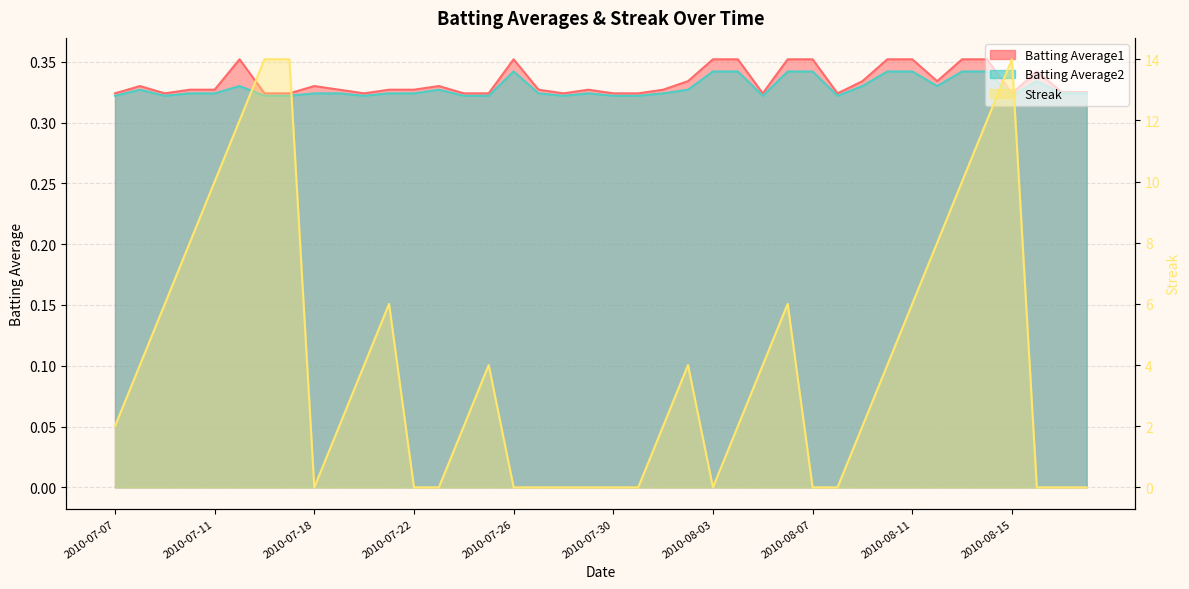

Reading left to right, extract all data points from this chart.

Streak: 2010-07-07=2.0	2010-07-08=4.0	2010-07-09=6.0	2010-07-10=8.0	2010-07-11=10.0	2010-07-15=12.0	2010-07-16=14.0	2010-07-17=14.0	2010-07-18=0.0	2010-07-19=2.0	2010-07-20=4.0	2010-07-21=6.0	2010-07-22=0.0	2010-07-23=0.0	2010-07-24=2.0	2010-07-25=4.0	2010-07-26=0.0	2010-07-27=0.0	2010-07-28=0.0	2010-07-29=0.0	2010-07-30=0.0	2010-07-31=0.0	2010-08-01=2.0	2010-08-02=4.0	2010-08-03=0.0	2010-08-04=2.0	2010-08-05=4.0	2010-08-06=6.0	2010-08-07=0.0	2010-08-08=0.0	2010-08-09=2.0	2010-08-10=4.0	2010-08-11=6.0	2010-08-12=8.0	2010-08-13=10.0	2010-08-14=12.0	2010-08-15=14.0	2010-08-16=0.0	2010-08-17=0.0	2010-08-18=0.0
Batting Average1: 2010-07-07=0.3	2010-07-08=0.3	2010-07-09=0.3	2010-07-10=0.3	2010-07-11=0.3	2010-07-15=0.4	2010-07-16=0.3	2010-07-17=0.3	2010-07-18=0.3	2010-07-19=0.3	2010-07-20=0.3	2010-07-21=0.3	2010-07-22=0.3	2010-07-23=0.3	2010-07-24=0.3	2010-07-25=0.3	2010-07-26=0.4	2010-07-27=0.3	2010-07-28=0.3	2010-07-29=0.3	2010-07-30=0.3	2010-07-31=0.3	2010-08-01=0.3	2010-08-02=0.3	2010-08-03=0.4	2010-08-04=0.4	2010-08-05=0.3	2010-08-06=0.4	2010-08-07=0.4	2010-08-08=0.3	2010-08-09=0.3	2010-08-10=0.4	2010-08-11=0.4	2010-08-12=0.3	2010-08-13=0.4	2010-08-14=0.4	2010-08-15=0.3	2010-08-16=0.3	2010-08-17=0.3	2010-08-18=0.3
Batting Average2: 2010-07-07=0.3	2010-07-08=0.3	2010-07-09=0.3	2010-07-10=0.3	2010-07-11=0.3	2010-07-15=0.3	2010-07-16=0.3	2010-07-17=0.3	2010-07-18=0.3	2010-07-19=0.3	2010-07-20=0.3	2010-07-21=0.3	2010-07-22=0.3	2010-07-23=0.3	2010-07-24=0.3	2010-07-25=0.3	2010-07-26=0.3	2010-07-27=0.3	2010-07-28=0.3	2010-07-29=0.3	2010-07-30=0.3	2010-07-31=0.3	2010-08-01=0.3	2010-08-02=0.3	2010-08-03=0.3	2010-08-04=0.3	2010-08-05=0.3	2010-08-06=0.3	2010-08-07=0.3	2010-08-08=0.3	2010-08-09=0.3	2010-08-10=0.3	2010-08-11=0.3	2010-08-12=0.3	2010-08-13=0.3	2010-08-14=0.3	2010-08-15=0.3	2010-08-16=0.3	2010-08-17=0.3	2010-08-18=0.3